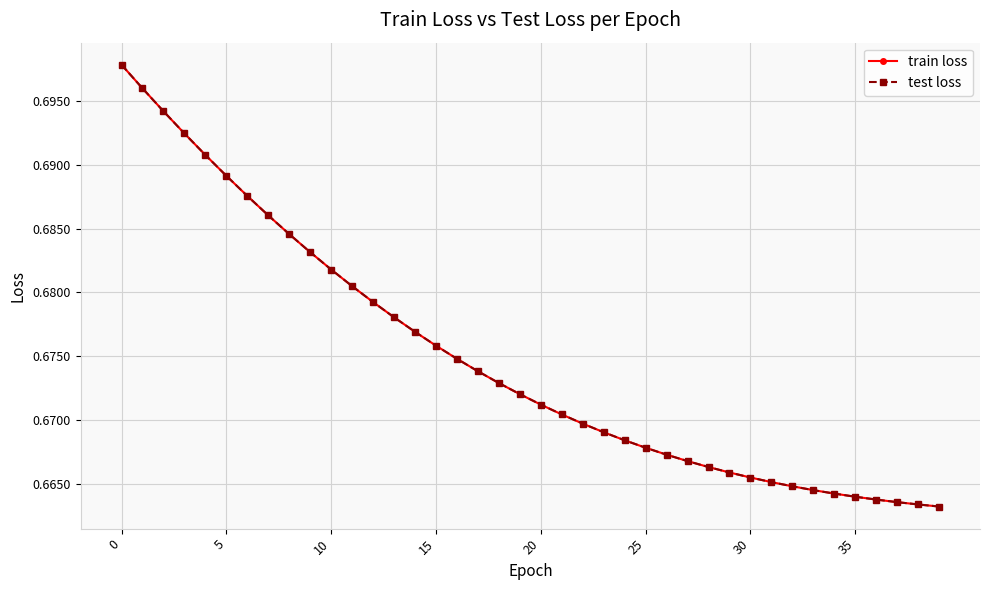

Does the chart have visible grid lines?

Yes